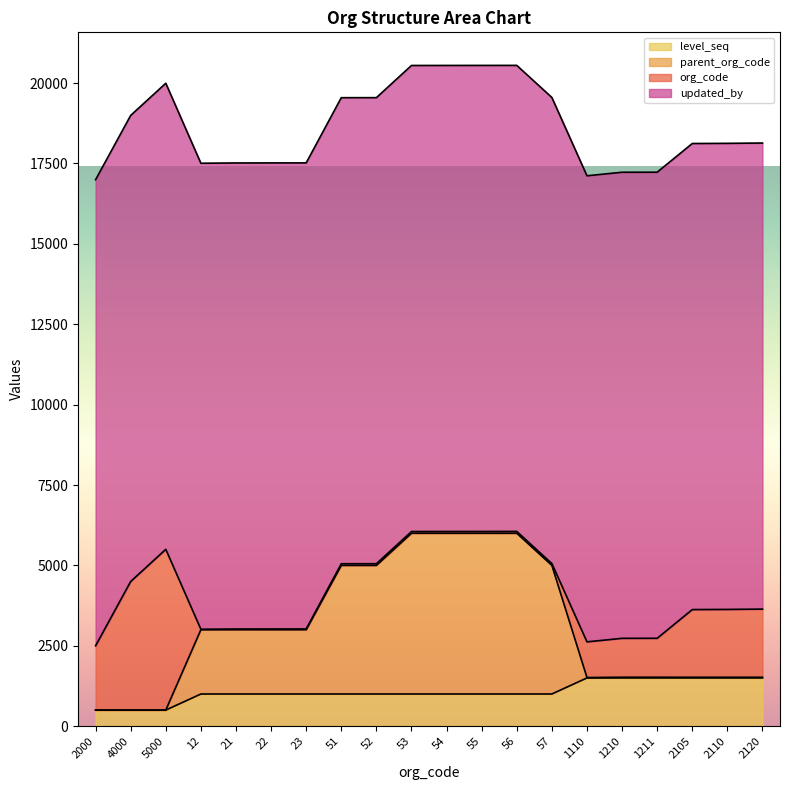

What is the highest value of the level_seq series?

1500